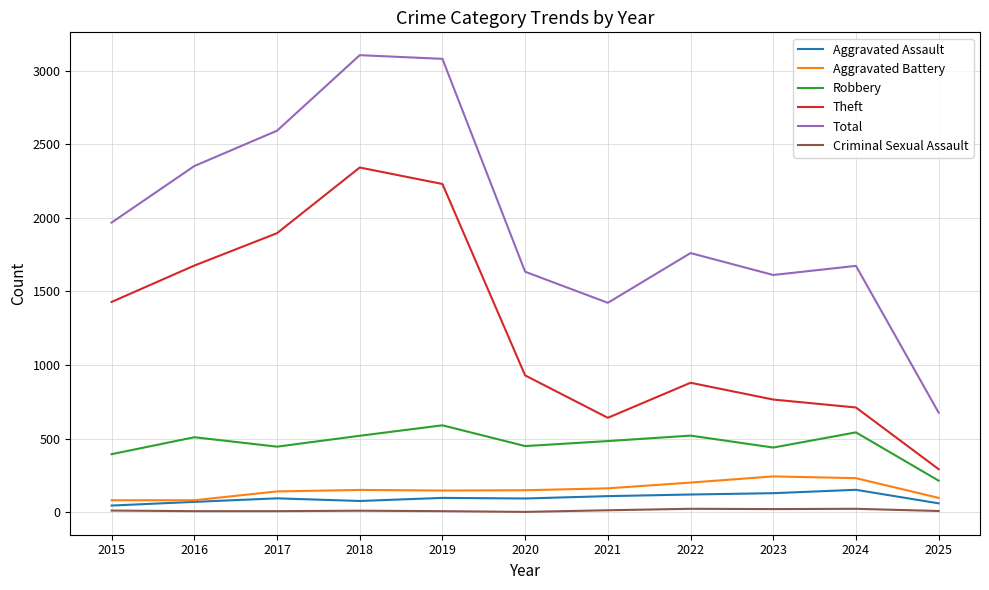

Is the value of Robbery at 2015 greater than the value of Aggravated Assault at 2017?

Yes